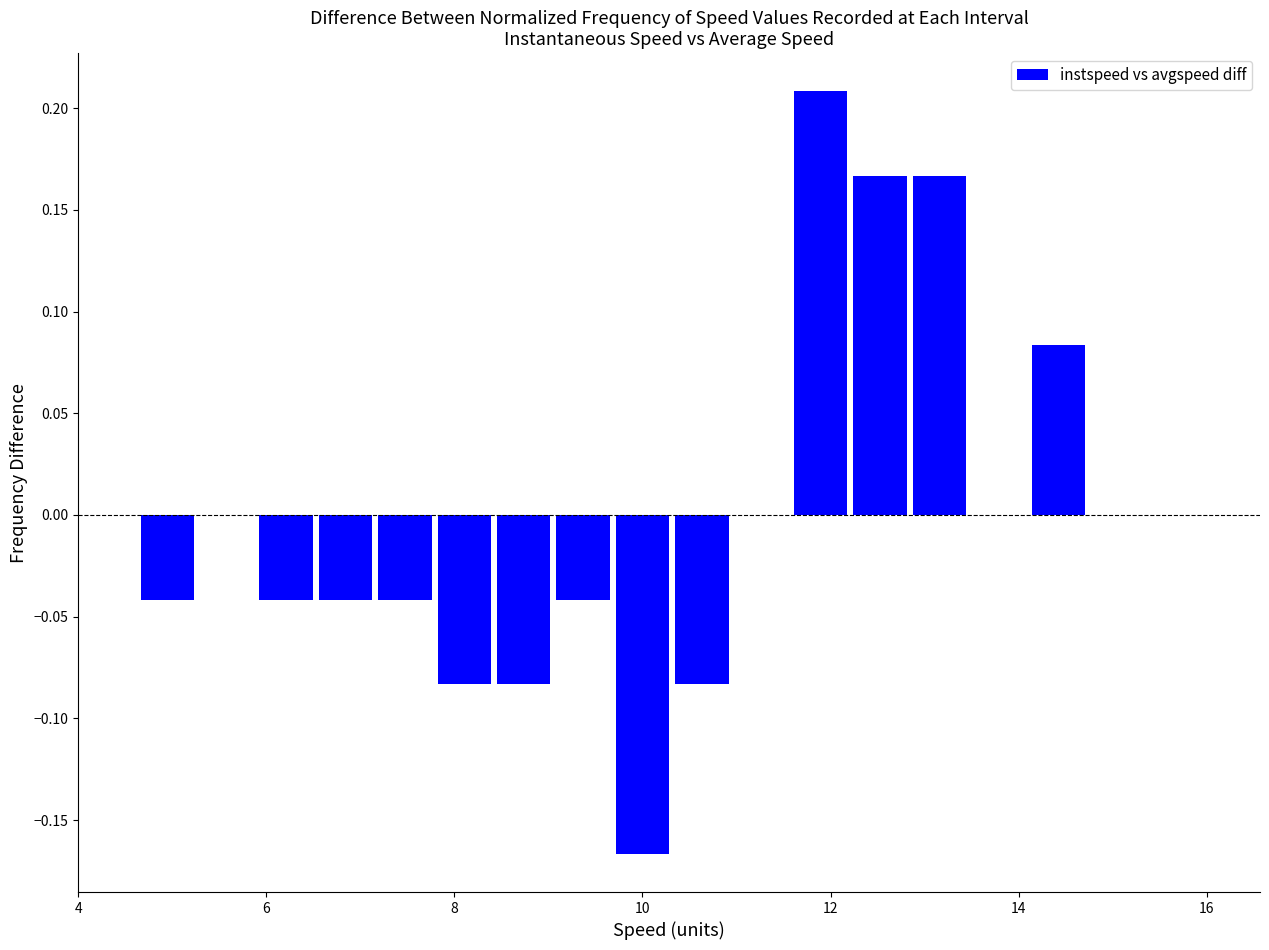

Around what value on the x-axis is the tallest bar? Give the approximate position of its centre, as read against the axis.

11.8